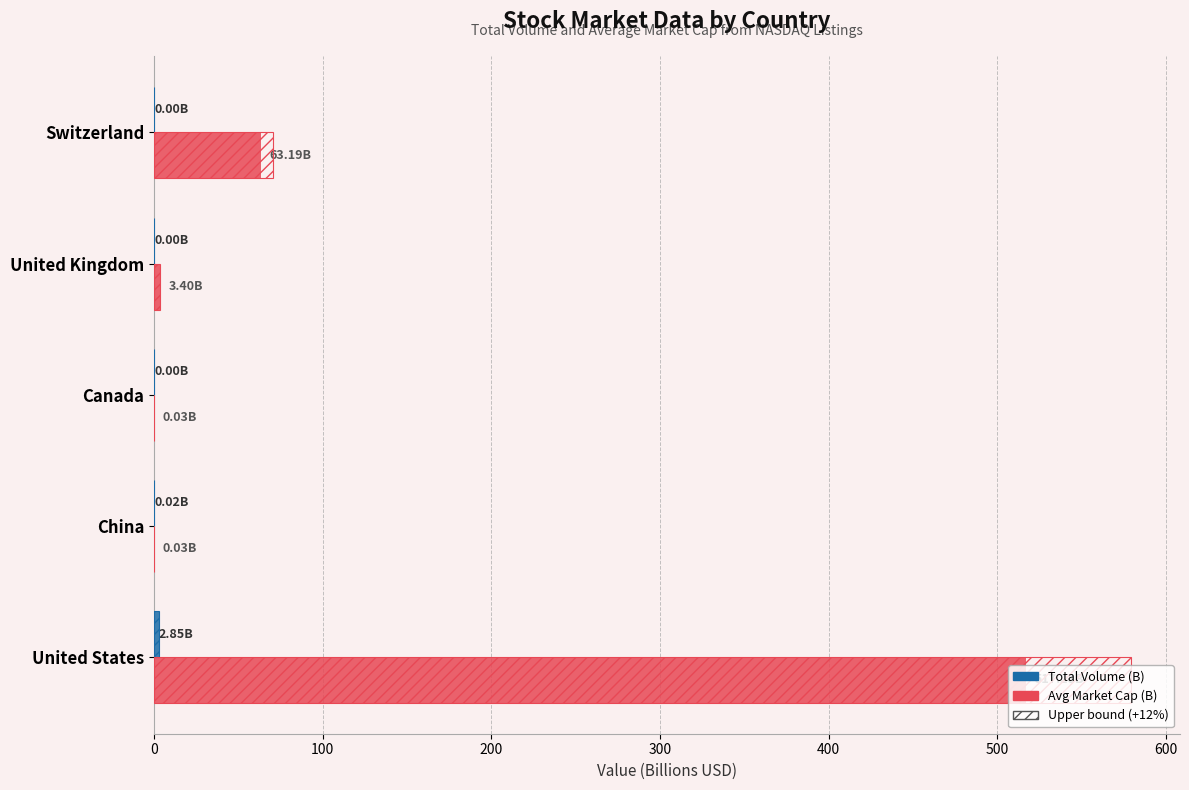

At how many categories does at least one series exceed 70?

1